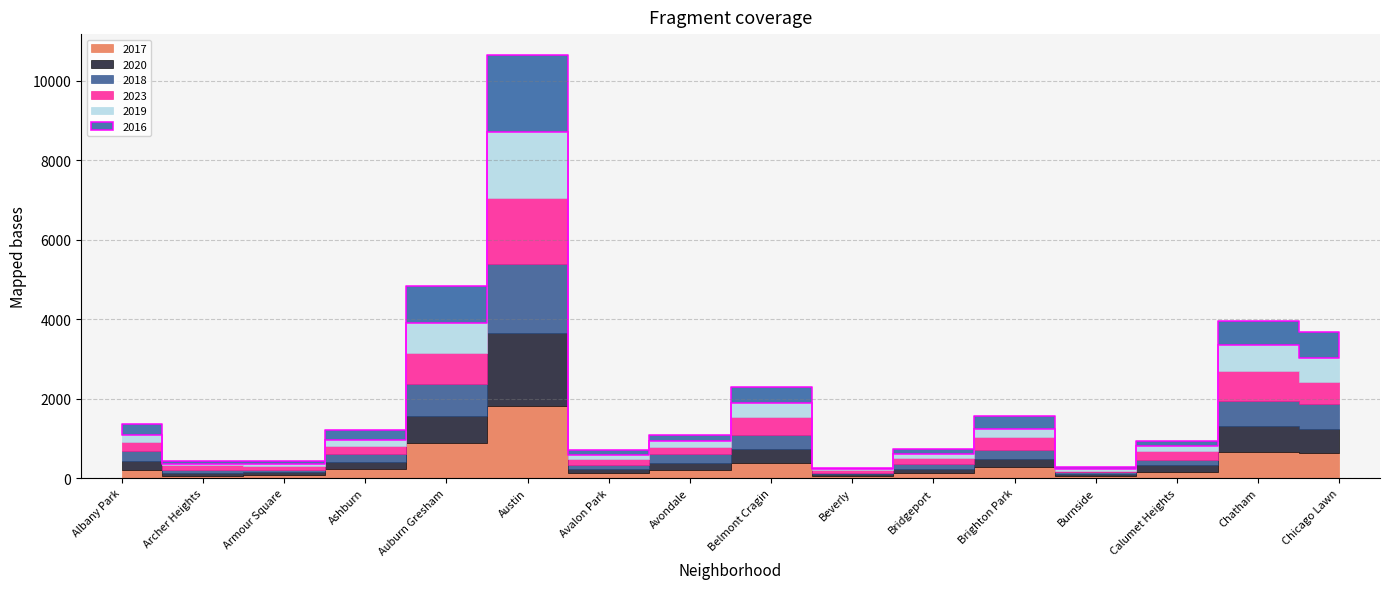

How many intersections are there between 2019 and 2020?

7